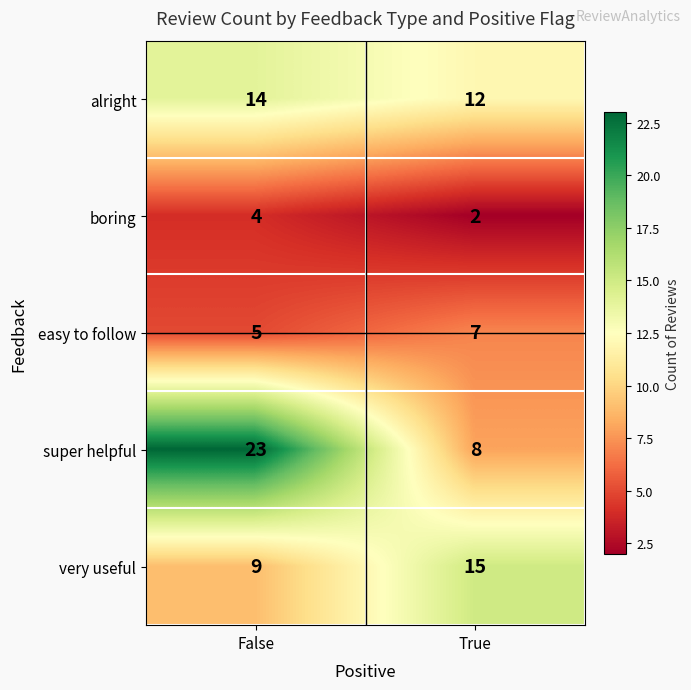

Which label corresponds to the smallest value in the chart?

True